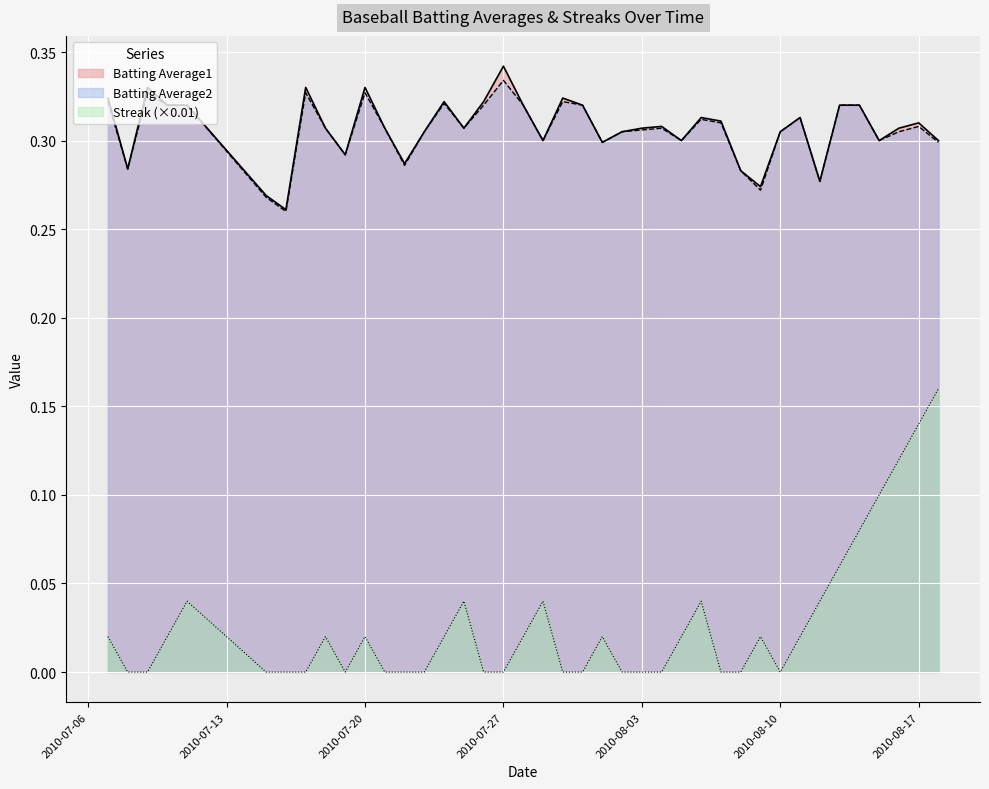

Which series has the largest range (max minus min)?

Streak (×0.01)